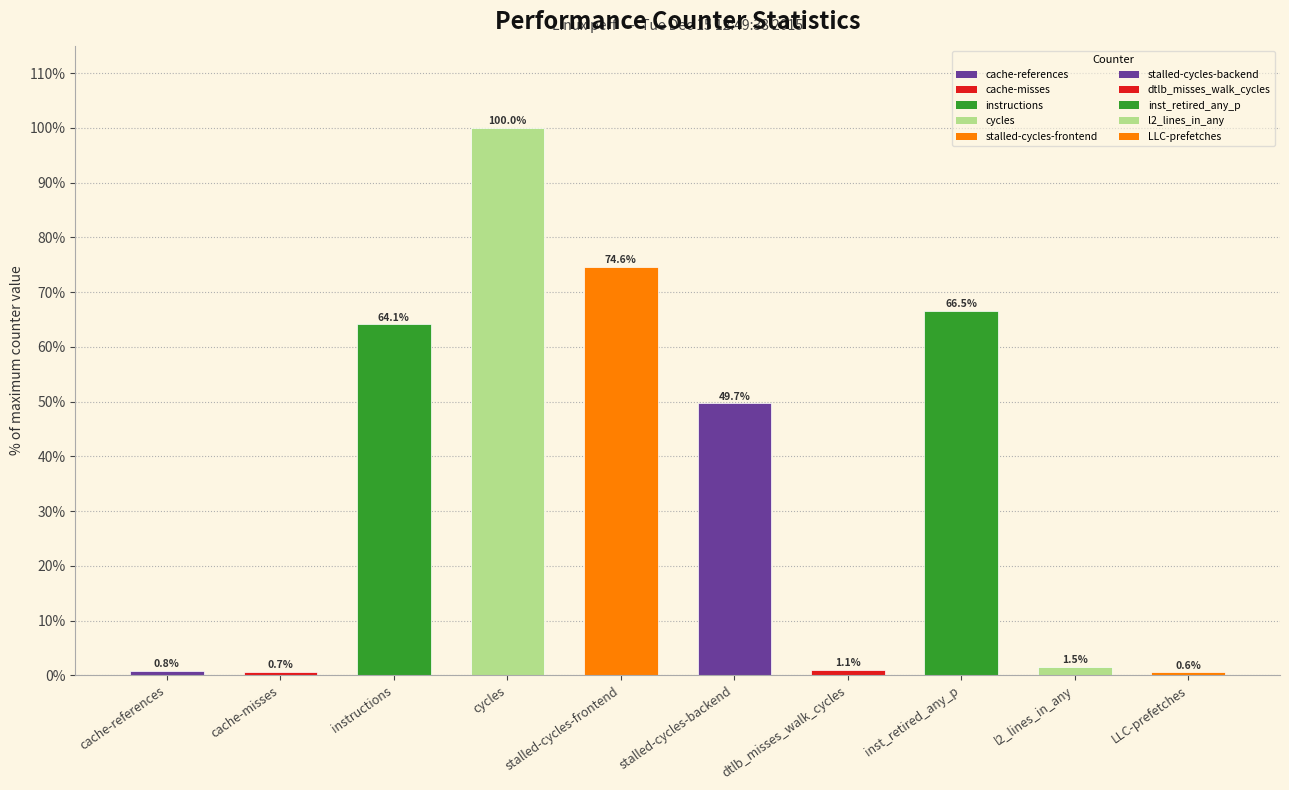

List the labels in order of value, smallest first.

LLC-prefetches, cache-misses, cache-references, dtlb_misses_walk_cycles, l2_lines_in_any, stalled-cycles-backend, instructions, inst_retired_any_p, stalled-cycles-frontend, cycles